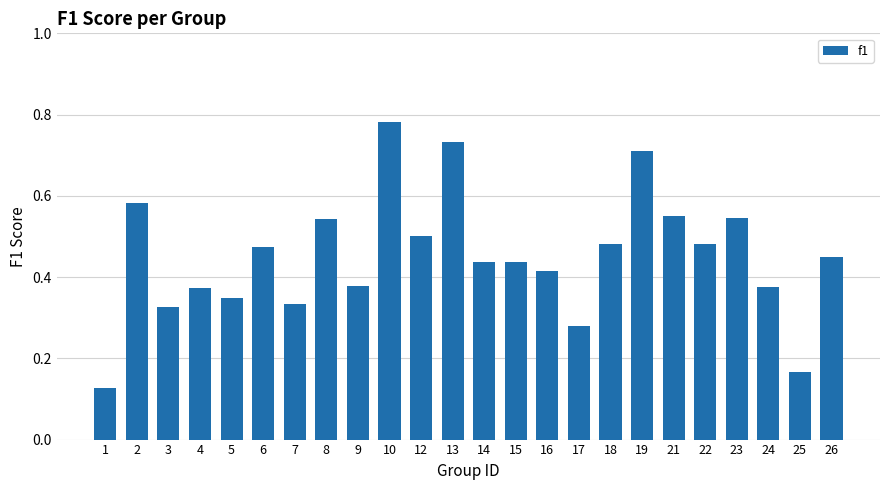

Which category has the highest value across all series?

10